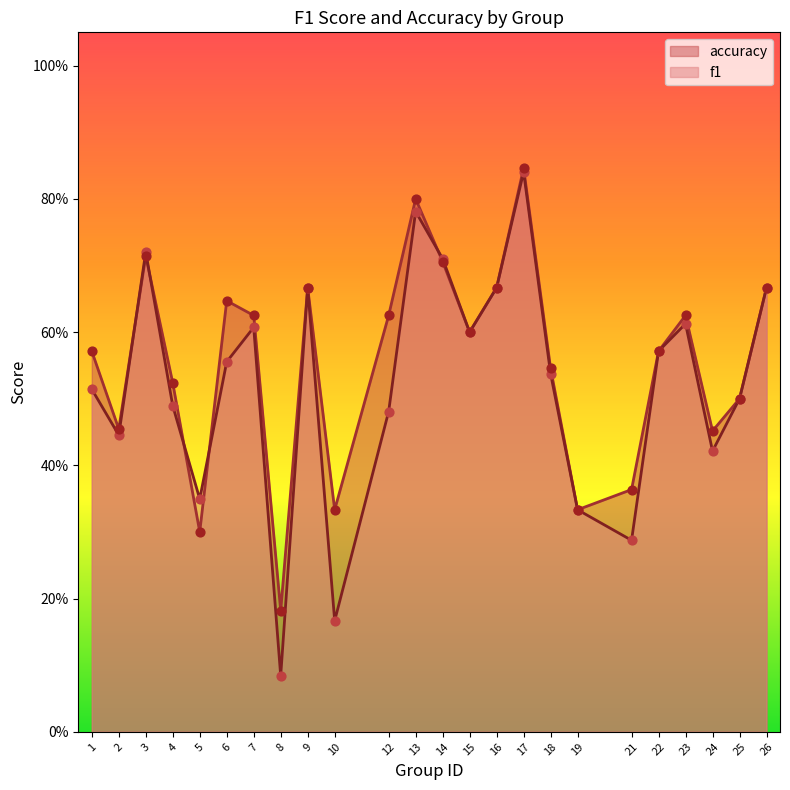

Is the value of f1 at 9 greater than the value of accuracy at 24?

Yes